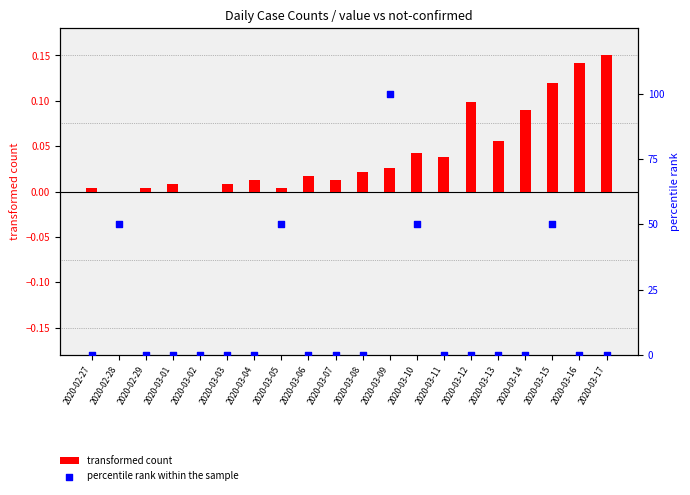

What is the total value across all series at 2020-03-05?

50.0